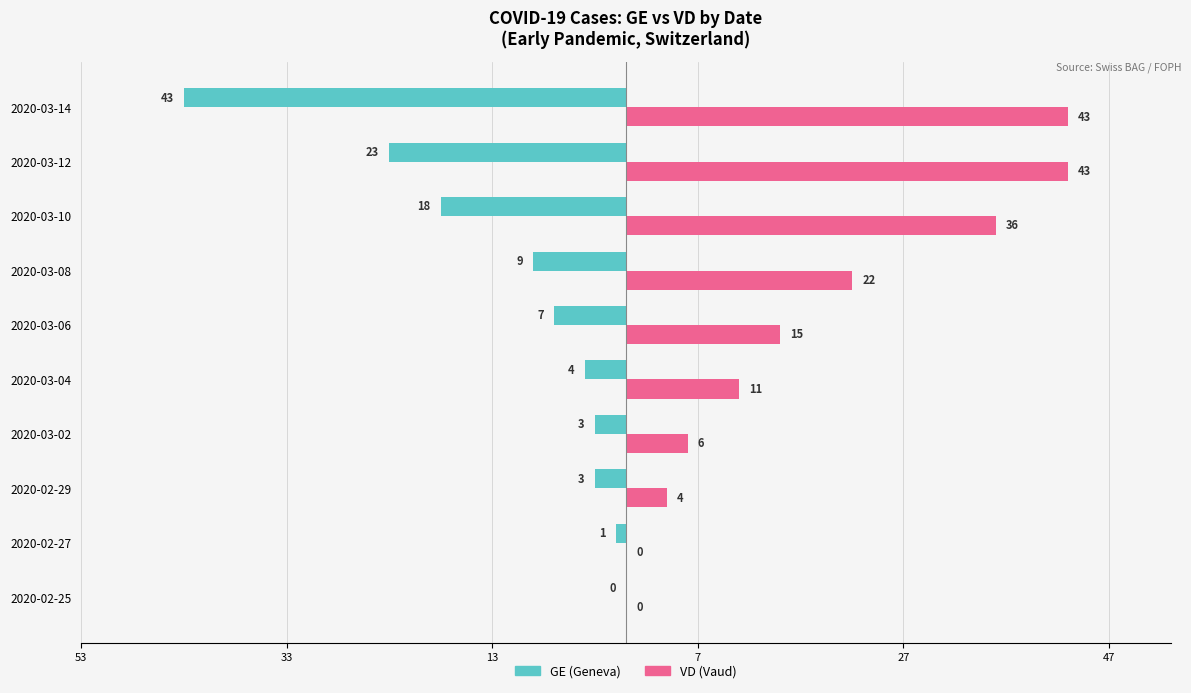

What are all the series names shown in the legend?

GE (Geneva), VD (Vaud)